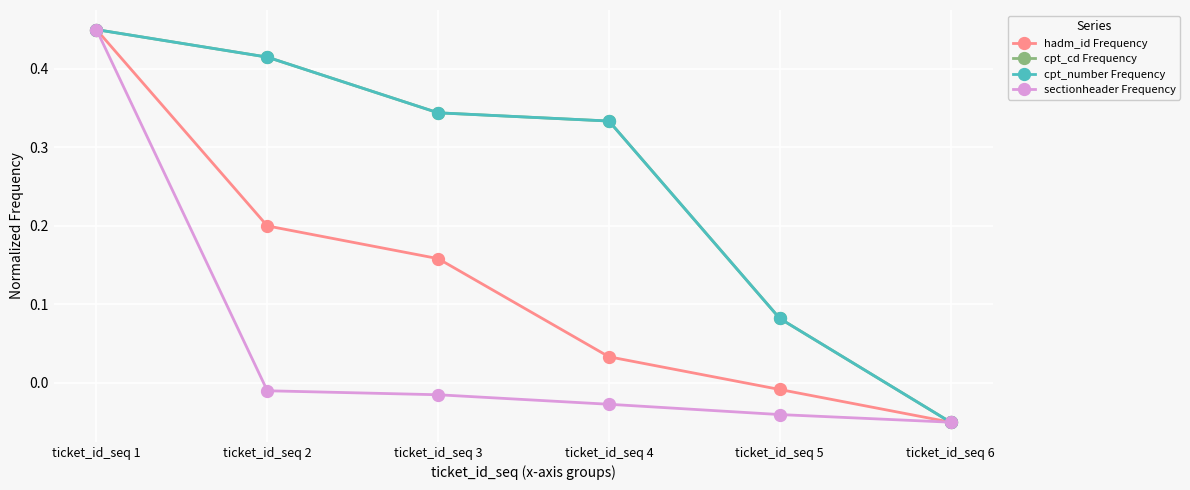

Does the chart have visible grid lines?

Yes